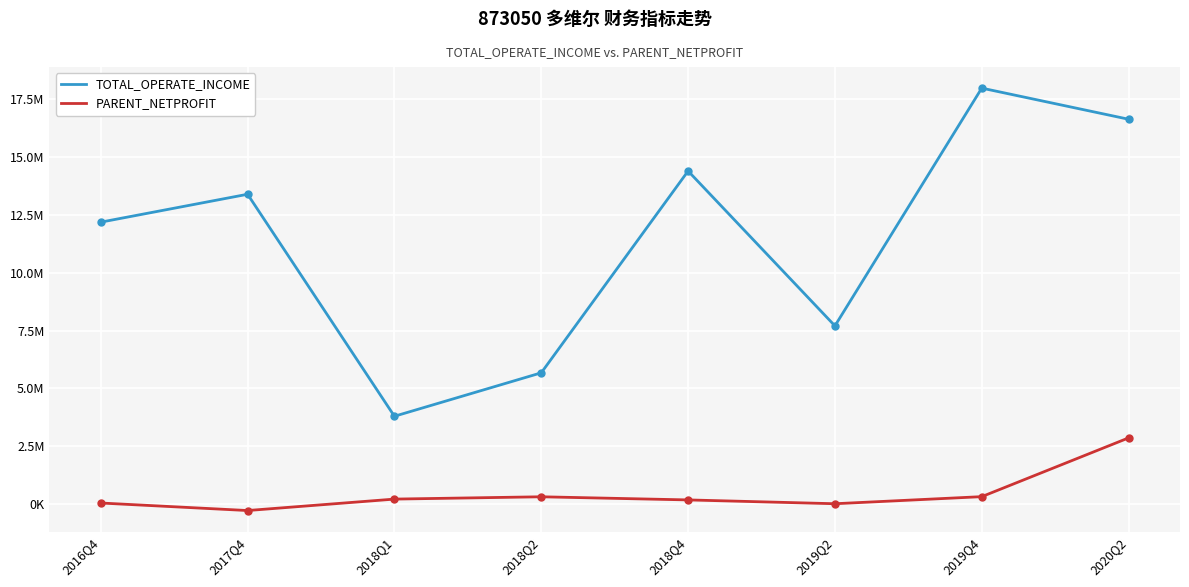

At which category does TOTAL_OPERATE_INCOME reach its first local valley?

2018Q1